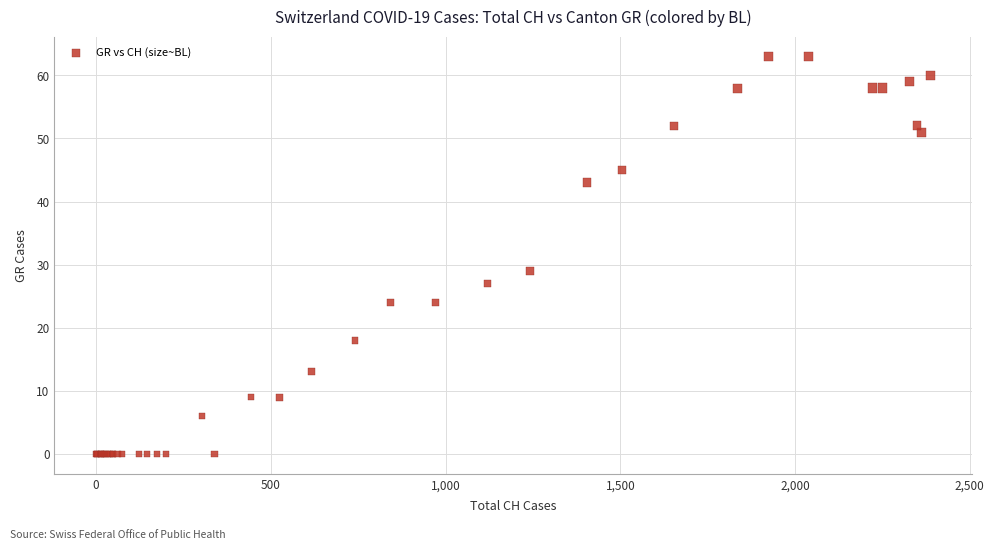

What Y value in the scatter plot is closest to 31?

29